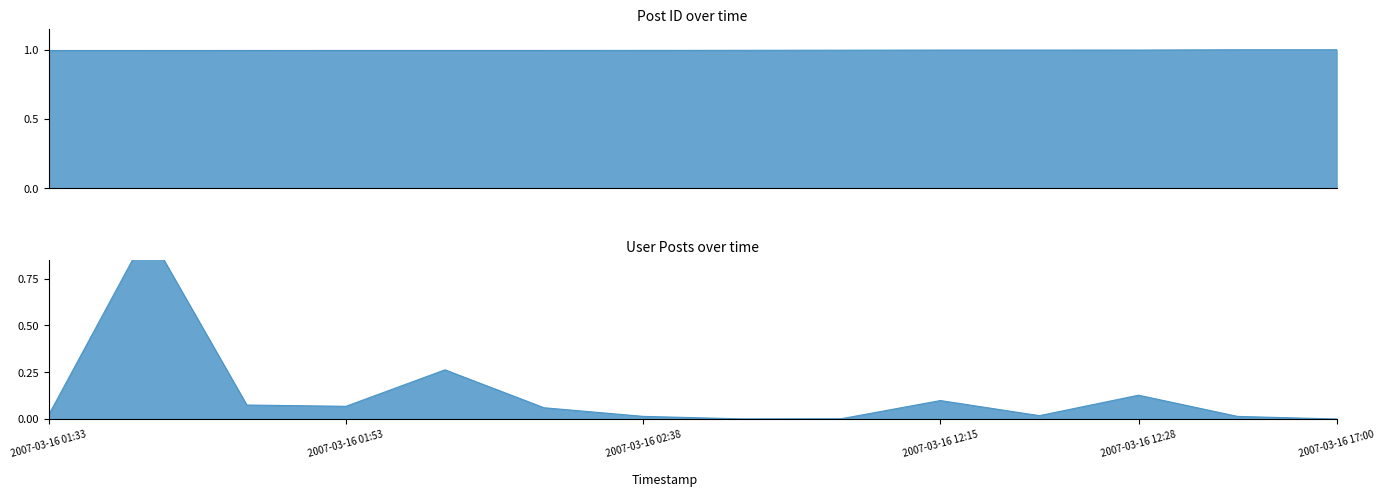

Which series changed the most between 8 and 10?

User Posts